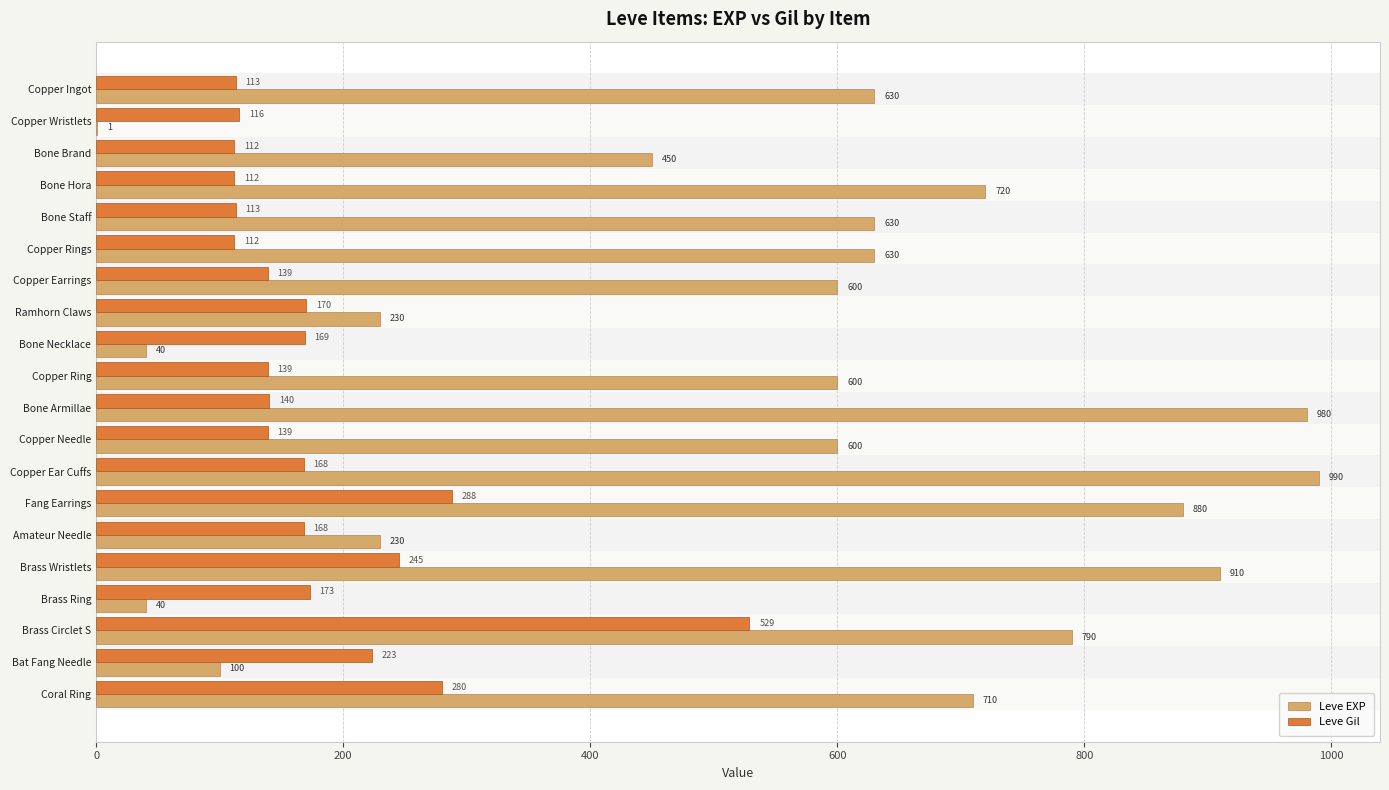

Between Copper Ear Cuffs and Coral Ring, which series saw the biggest shift?

Leve EXP